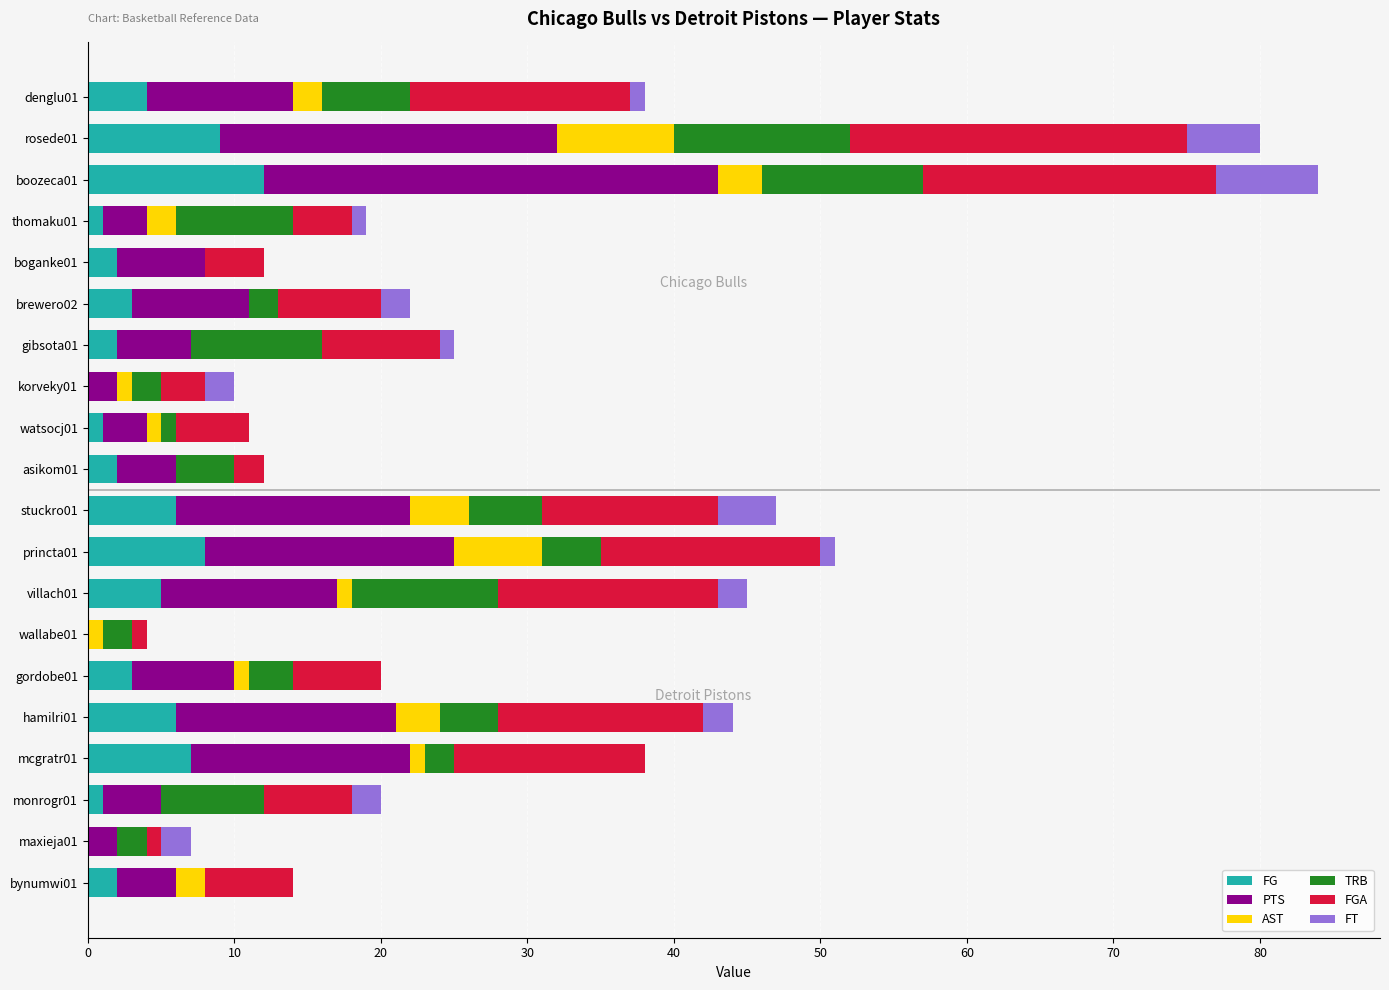

What is the maximum value for FG?

12